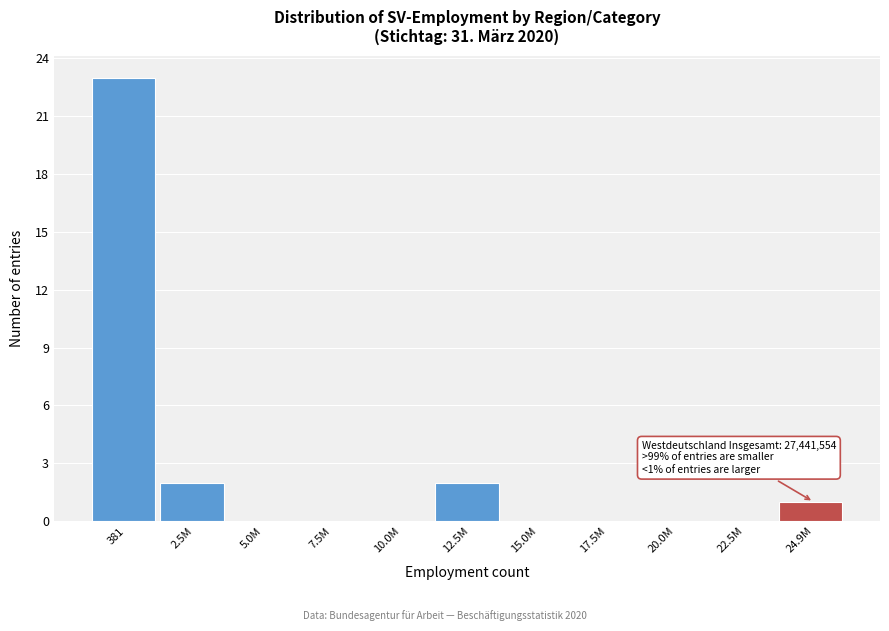

Reading left to right, list all the values displayed in this chart.

381=23	2.5M=2	5.0M=0	7.5M=0	10.0M=0	12.5M=2	15.0M=0	17.5M=0	20.0M=0	22.5M=0	24.9M=1